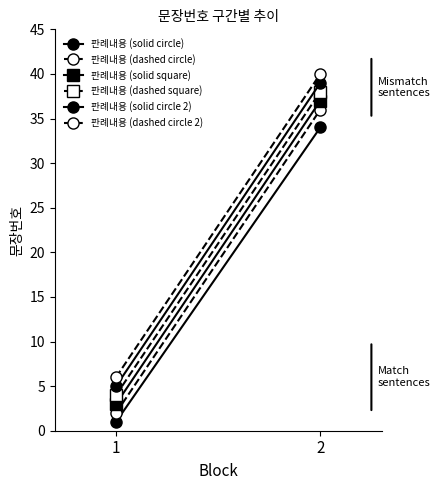

The value of 판례내용 (dashed square) at 2 is 38. True or false?

True